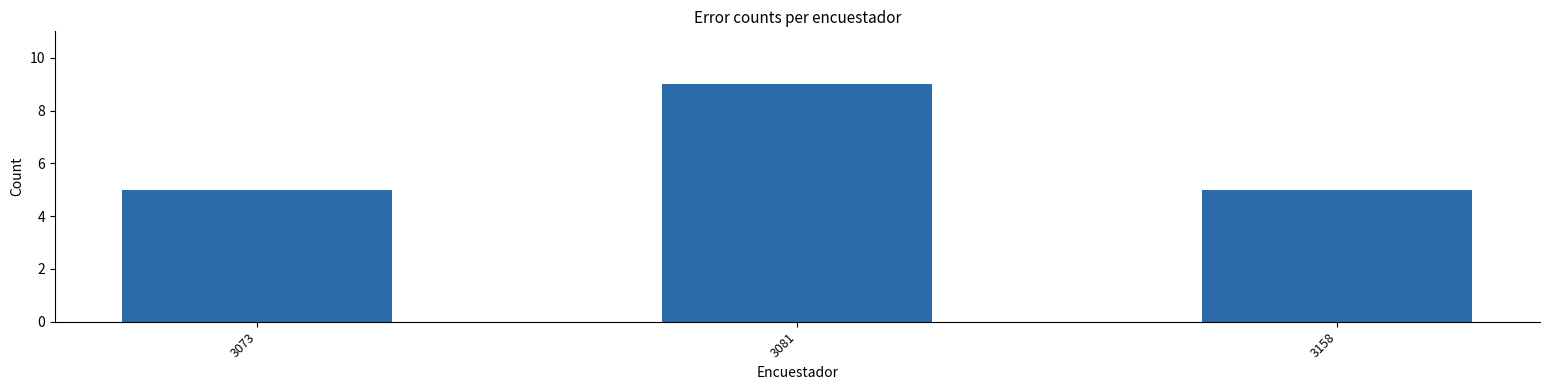

Which has a higher value, 3081 or 3158?

3081